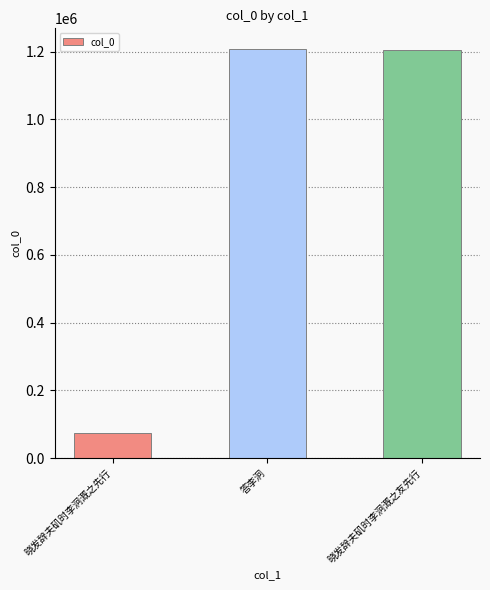

What is the difference between the maximum and minimum values?

1133440